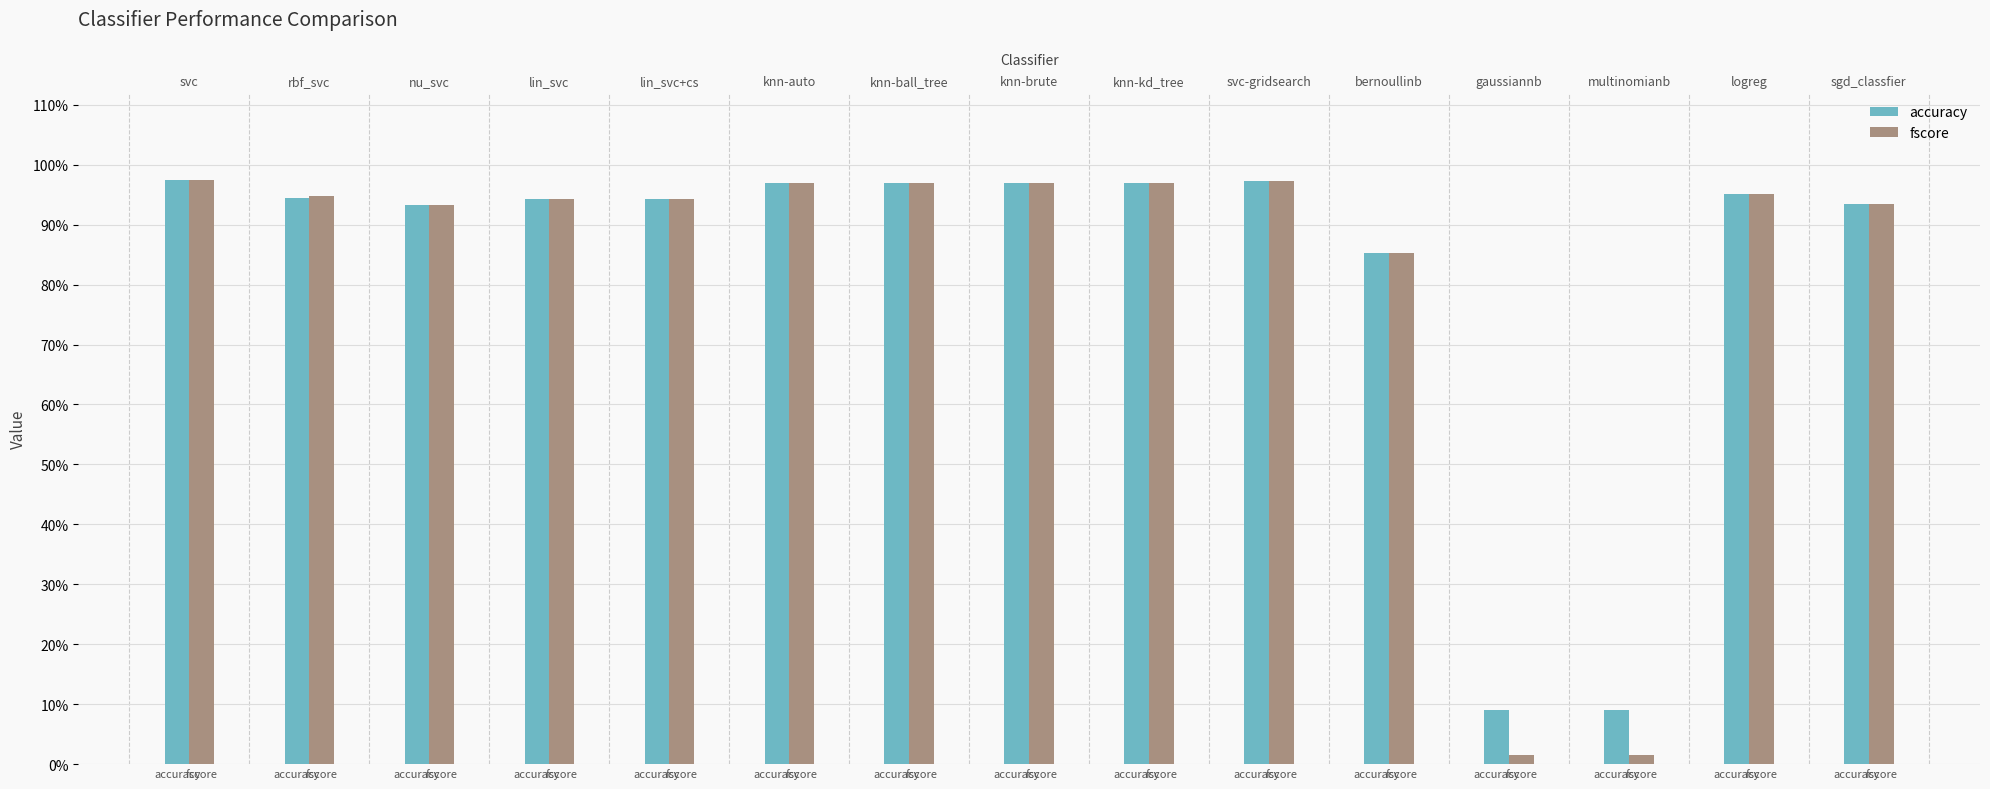

What is the label of the 9th bar from the left?

accuracy